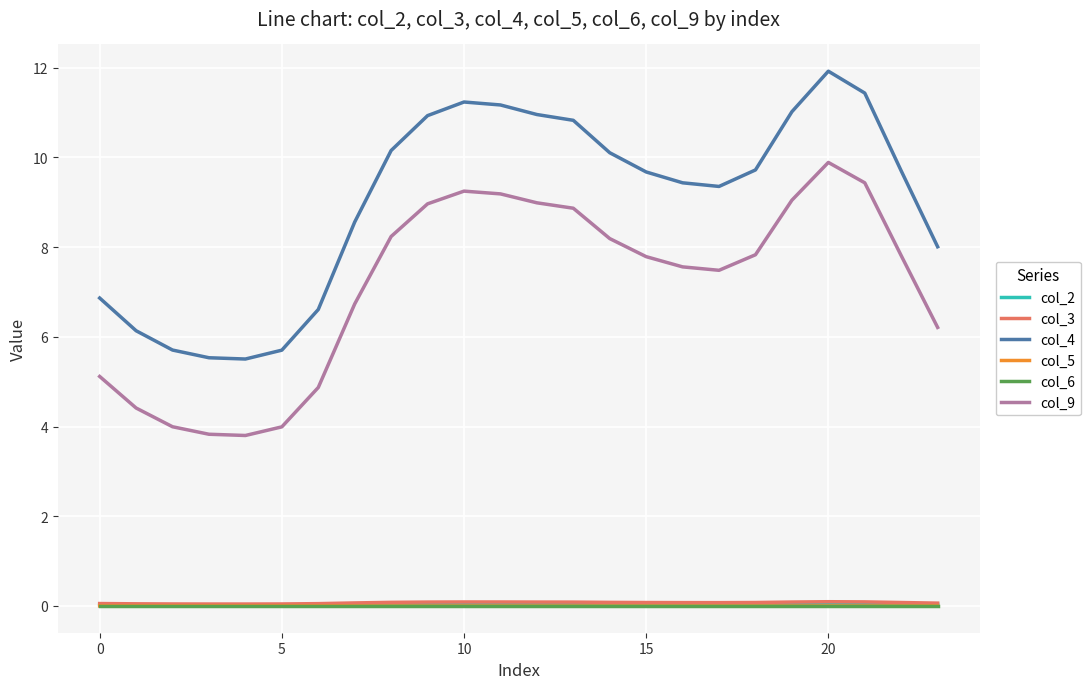

True or false: col_4 and col_5 intersect in this chart.

False